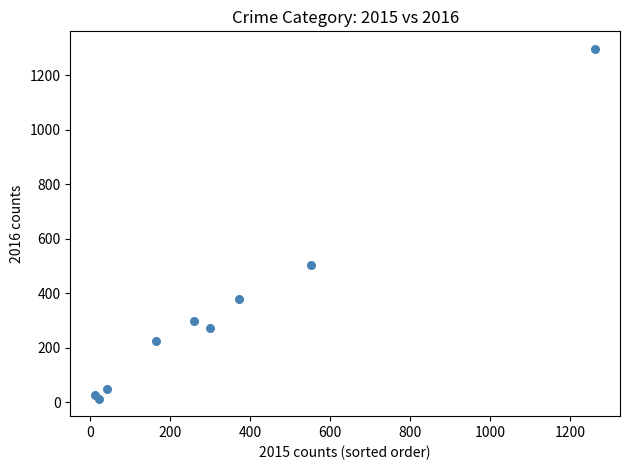

What Y value in the scatter plot is closest to 655?

505